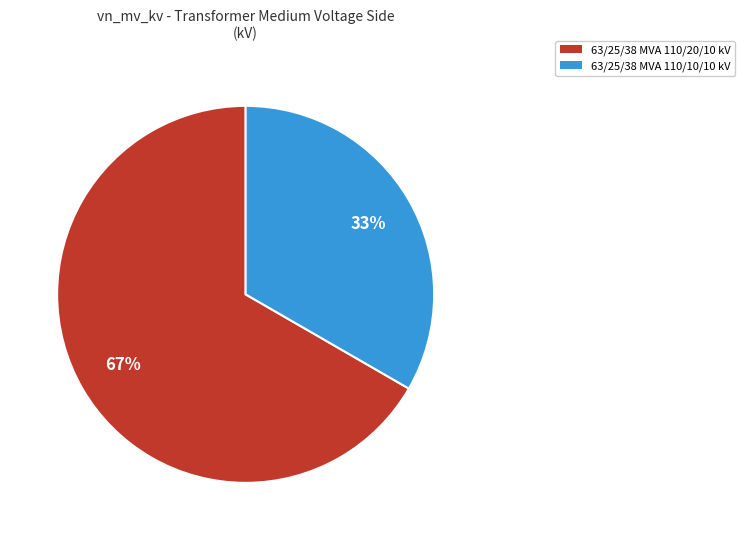

To the nearest percent, what is the combined percentage of 63/25/38 MVA 110/10/10 kV and 63/25/38 MVA 110/20/10 kV?

100%